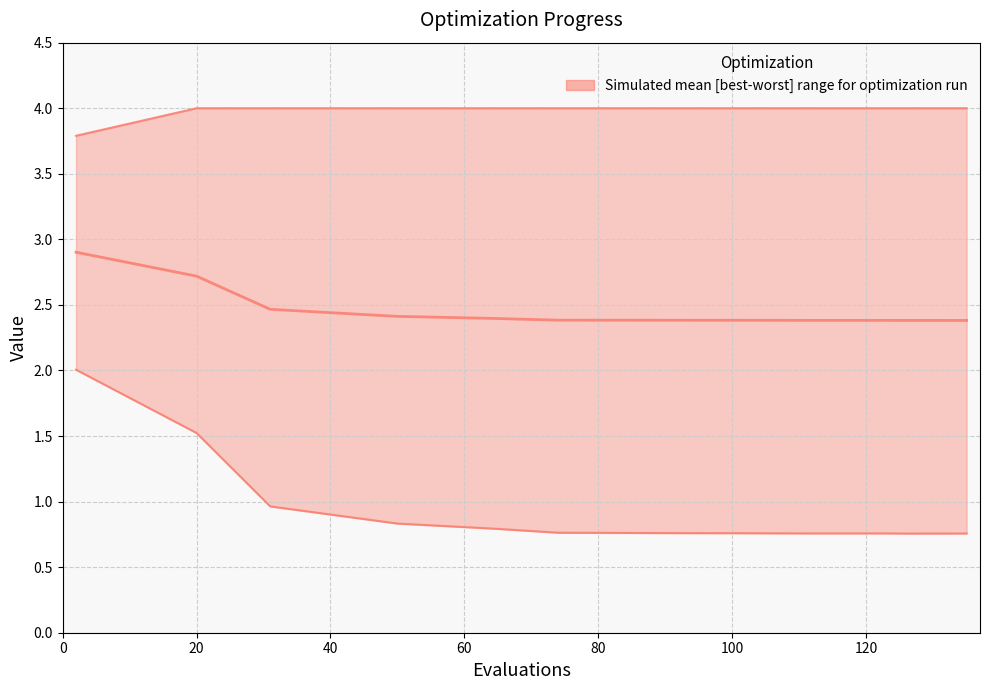

True or false: best and mean cross at least once.

False